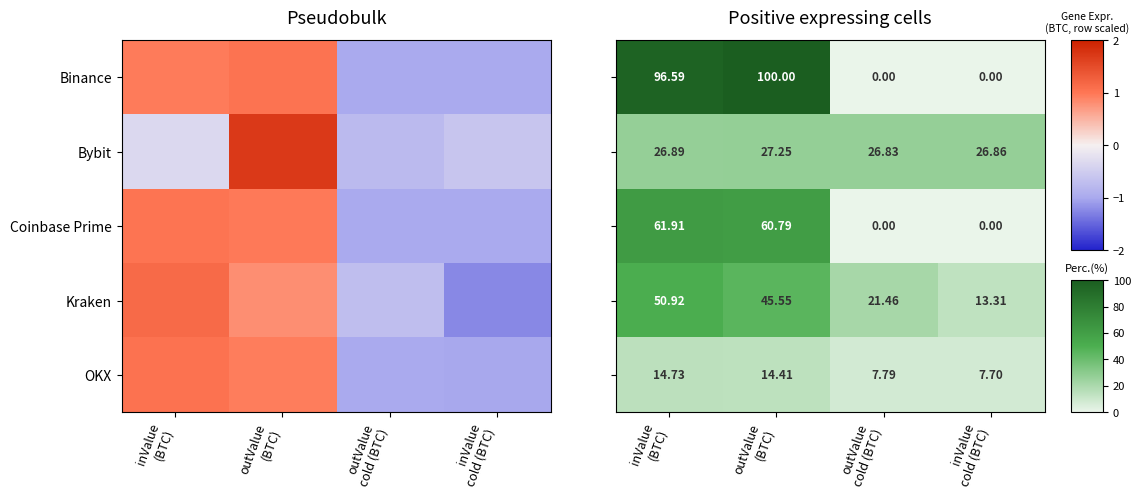

What is the average value of the Coinbase Prime series?

30.7